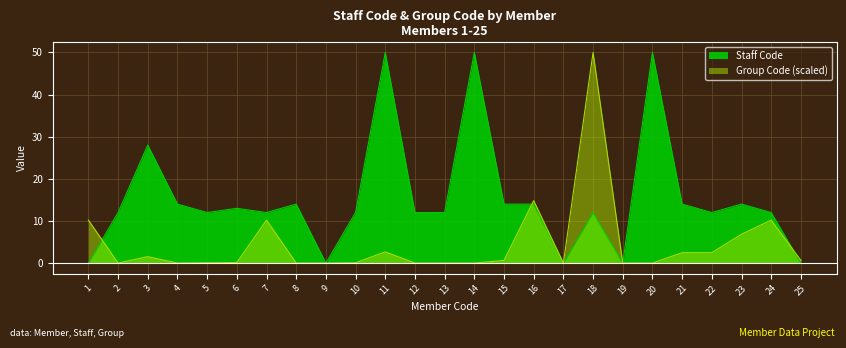

Rank the categories by Staff Code value from lowest to highest.

1, 9, 17, 19, 25, 2, 5, 7, 10, 12, 13, 18, 22, 24, 6, 4, 8, 15, 16, 21, 23, 3, 11, 14, 20